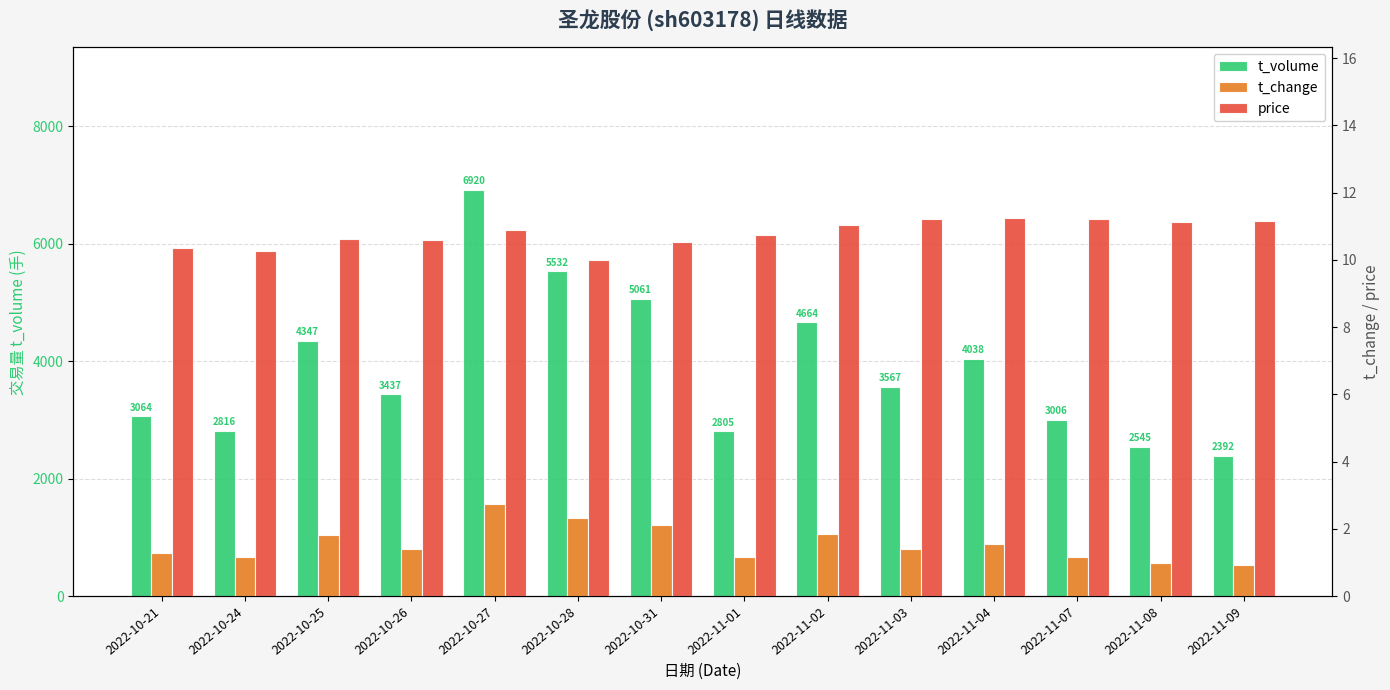

List the labels in order of price value, largest first.

2022-11-04, 2022-11-03, 2022-11-07, 2022-11-09, 2022-11-08, 2022-11-02, 2022-10-27, 2022-11-01, 2022-10-25, 2022-10-26, 2022-10-31, 2022-10-21, 2022-10-24, 2022-10-28